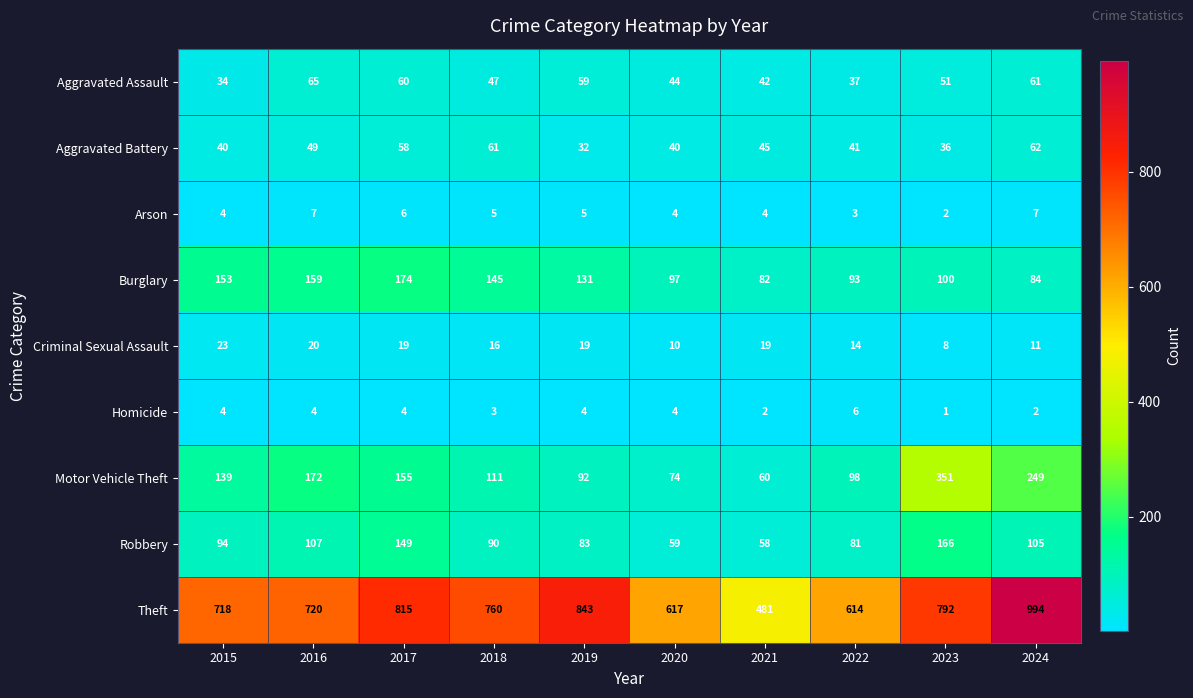

Rank the series at 2018 from lowest to highest value.

Homicide, Arson, Criminal Sexual Assault, Aggravated Assault, Aggravated Battery, Robbery, Motor Vehicle Theft, Burglary, Theft